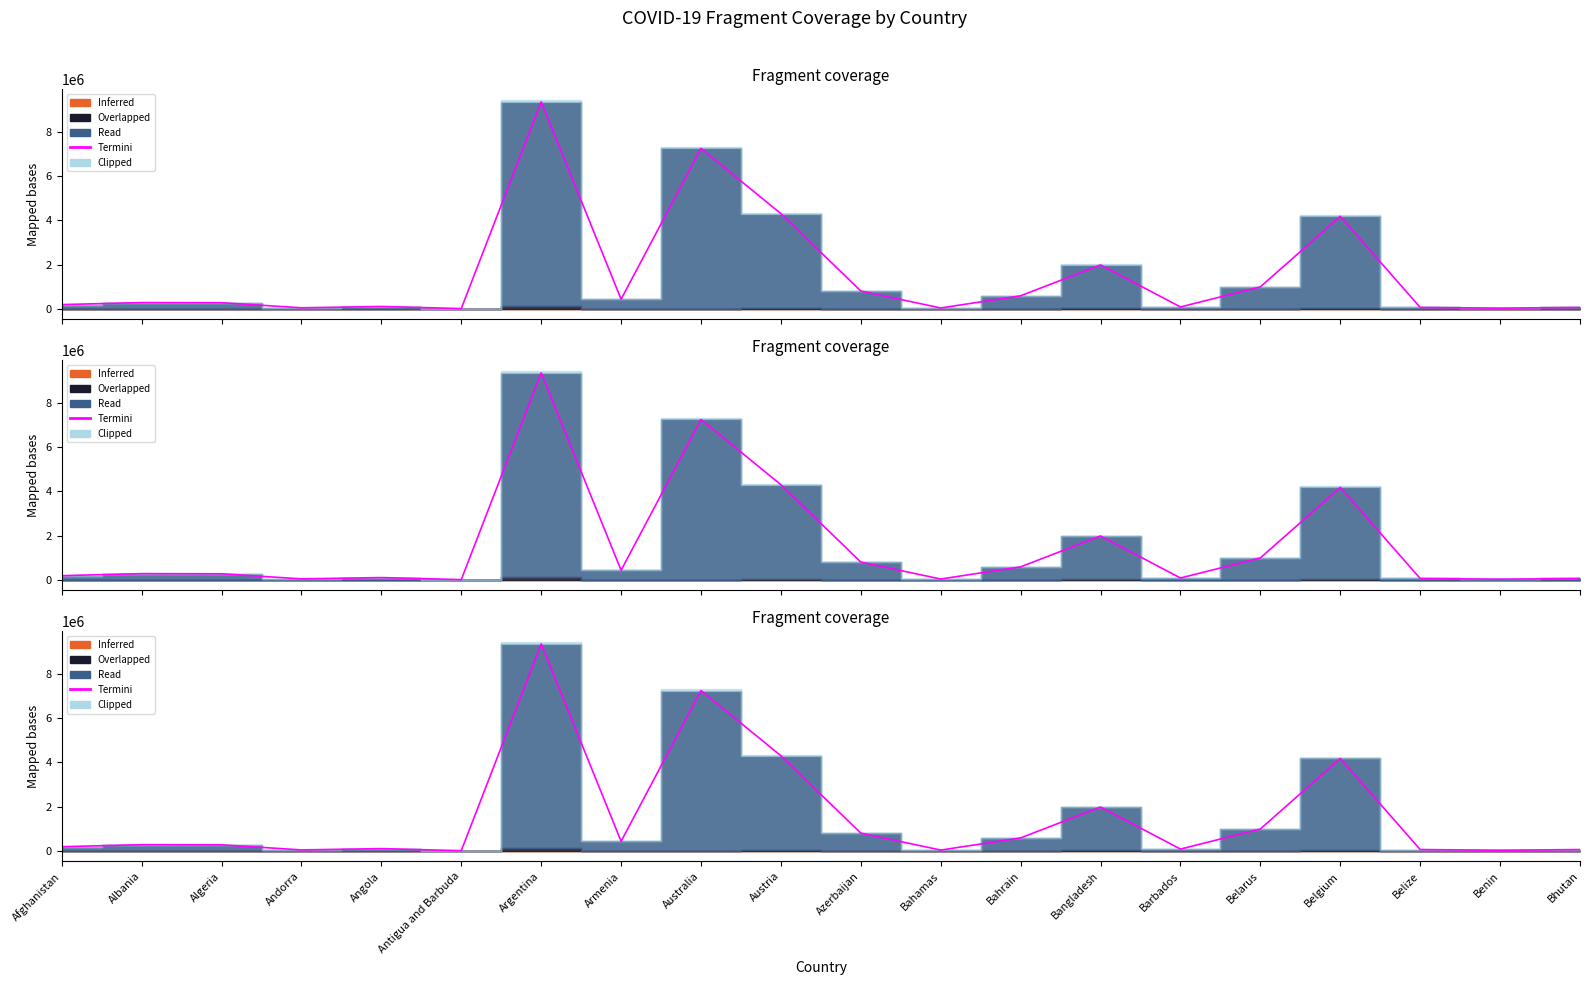

How many lines are shown in the chart?

1